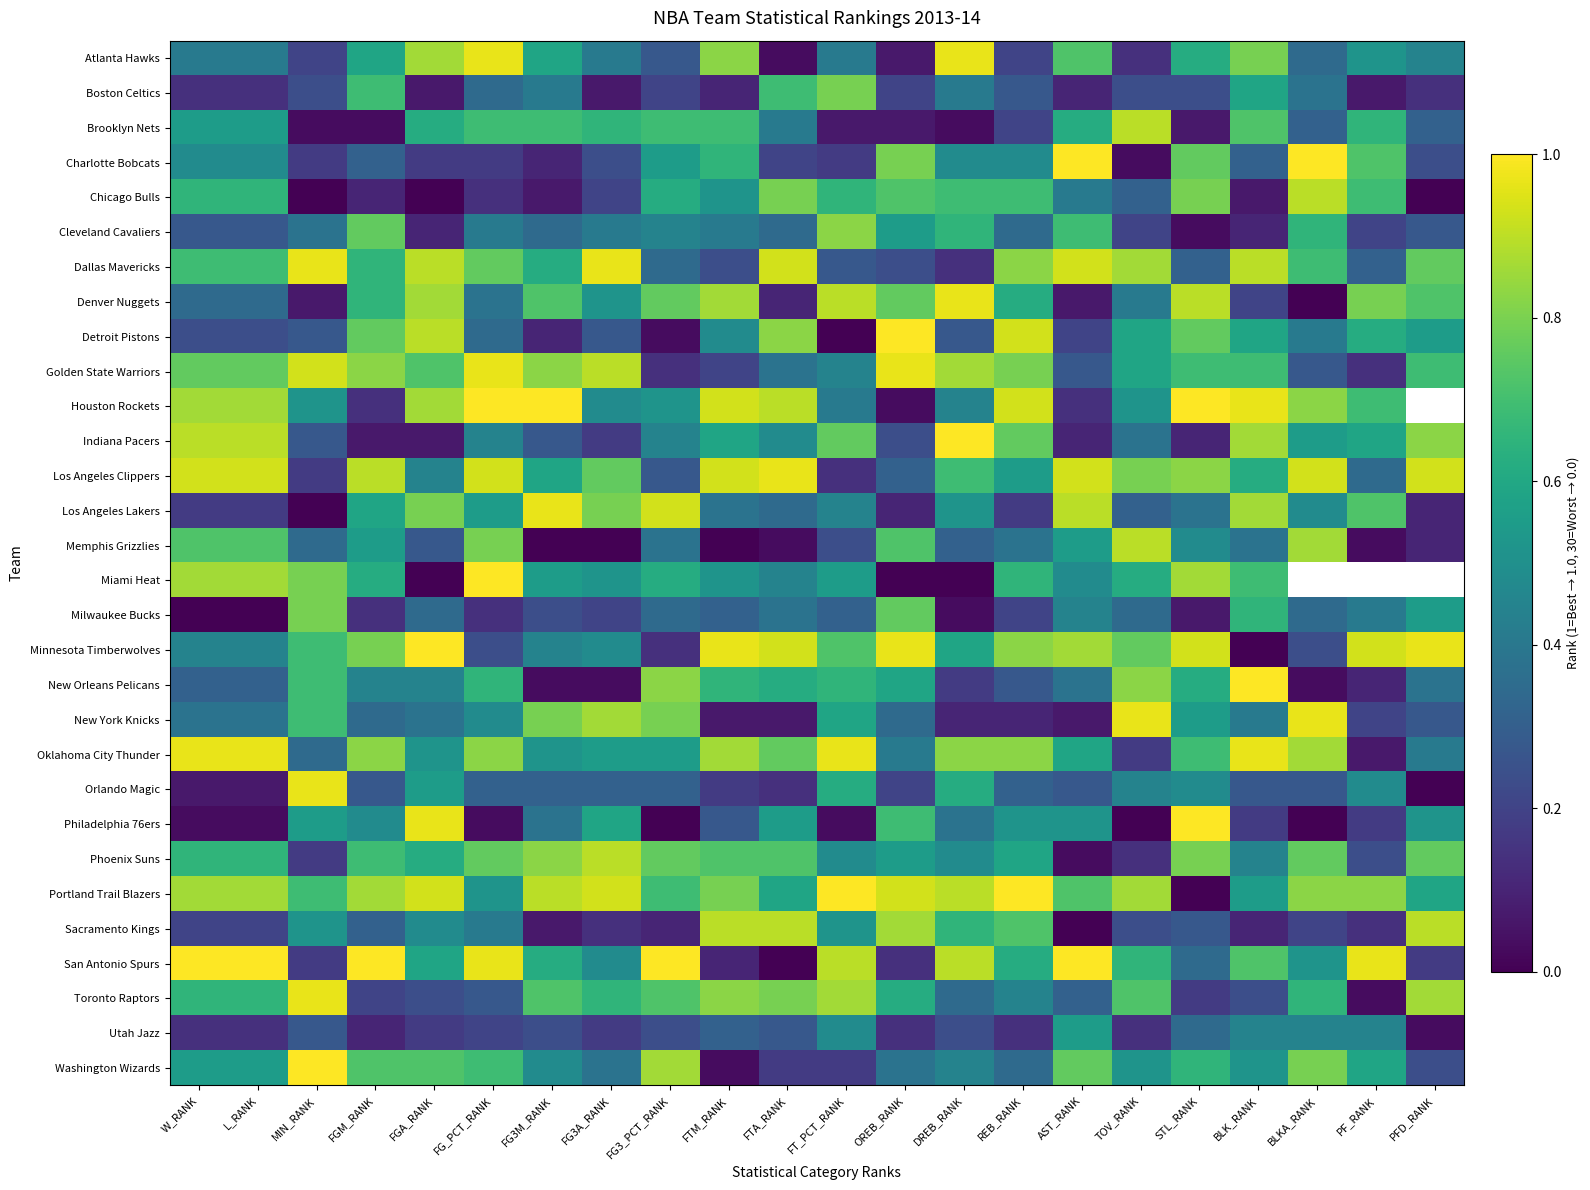

Where is Chicago Bulls nearest to the value 0?

MIN_RANK